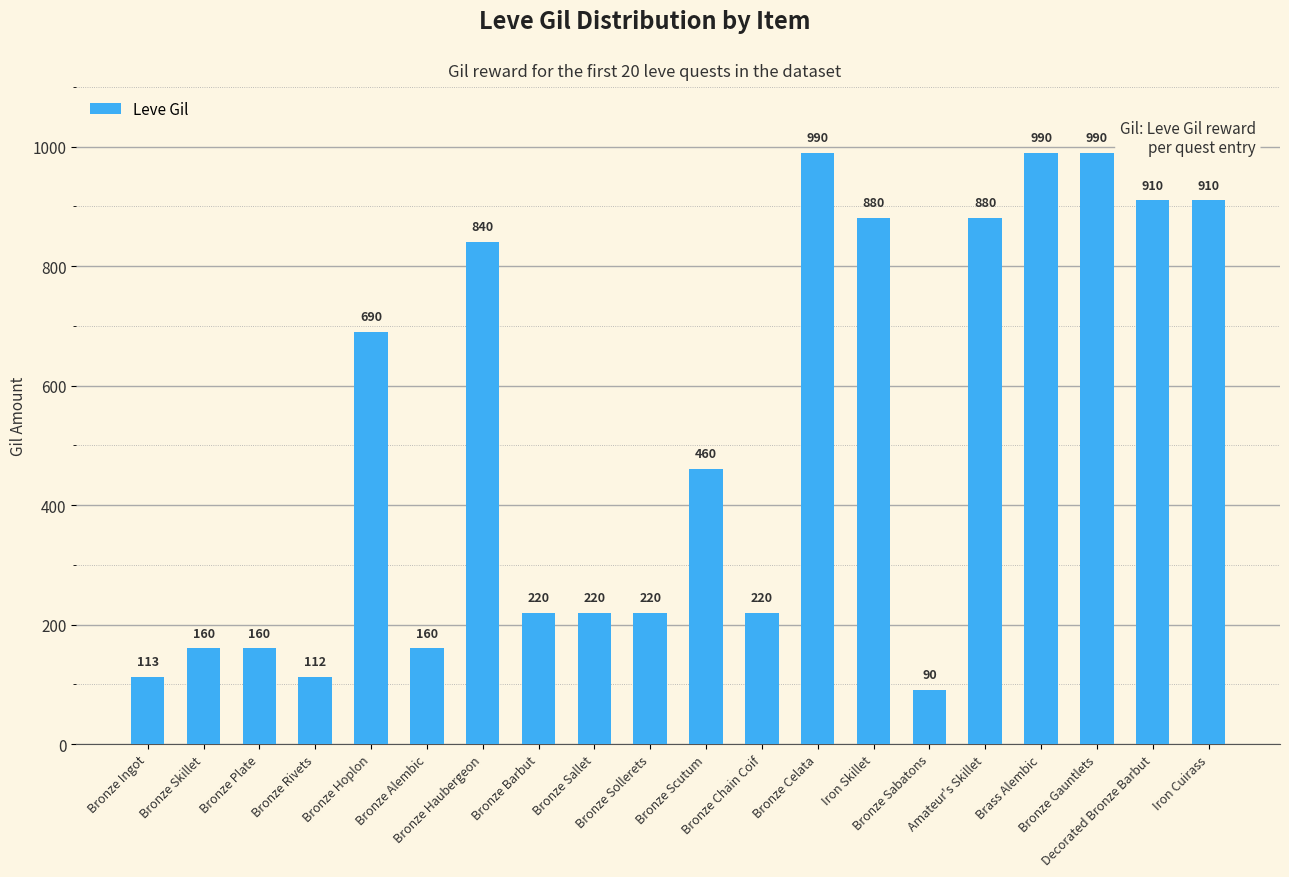

At which label does the data first exceed 460?

Bronze Hoplon